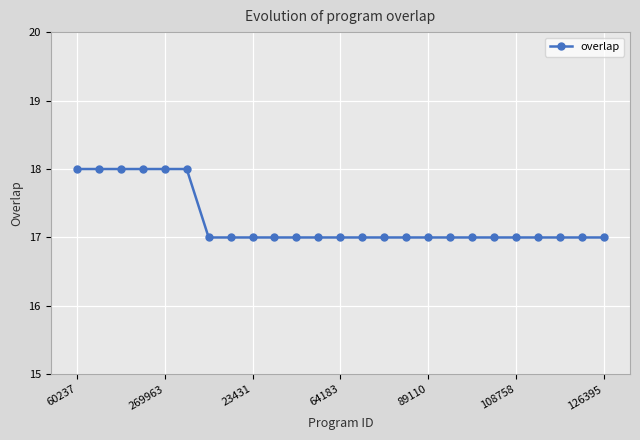

Reading right to left, extract all data points from this chart.

17	17	17	17	17	17	17	17	17	17	17	17	17	17	17	17	17	17	17	18	18	18	18	18	18